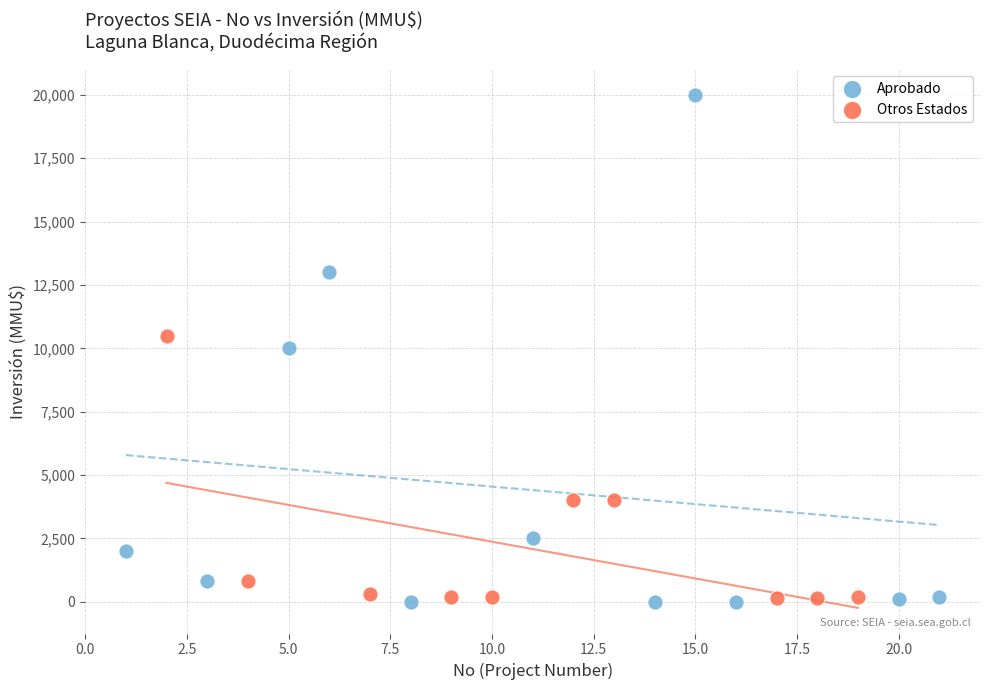

Which series has the largest Y range (max minus min)?

Aprobado